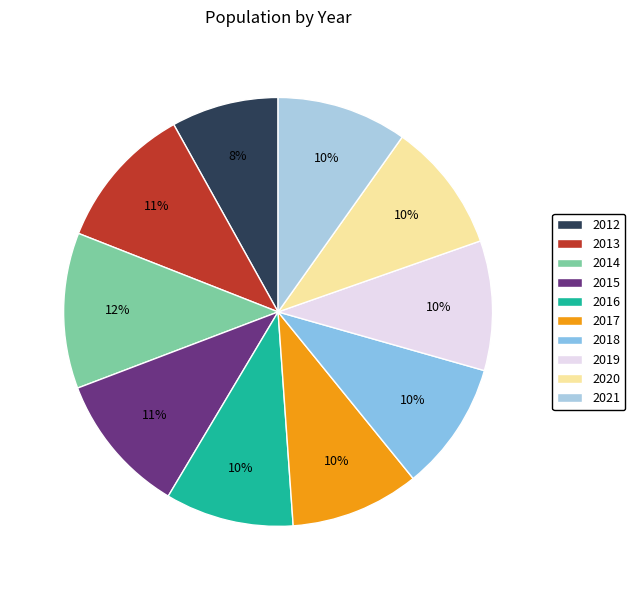

Count the number of slices in the pie.

10